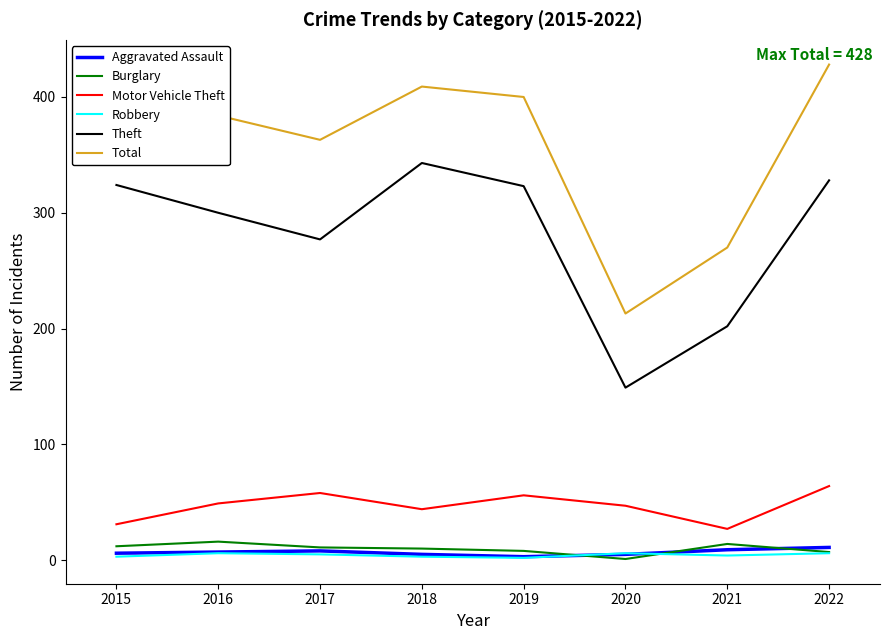

What is the maximum value for Robbery?

6